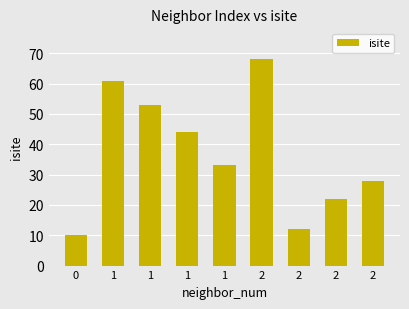

List the labels in order of value, largest first.

2, 1, 1, 1, 1, 2, 2, 2, 0